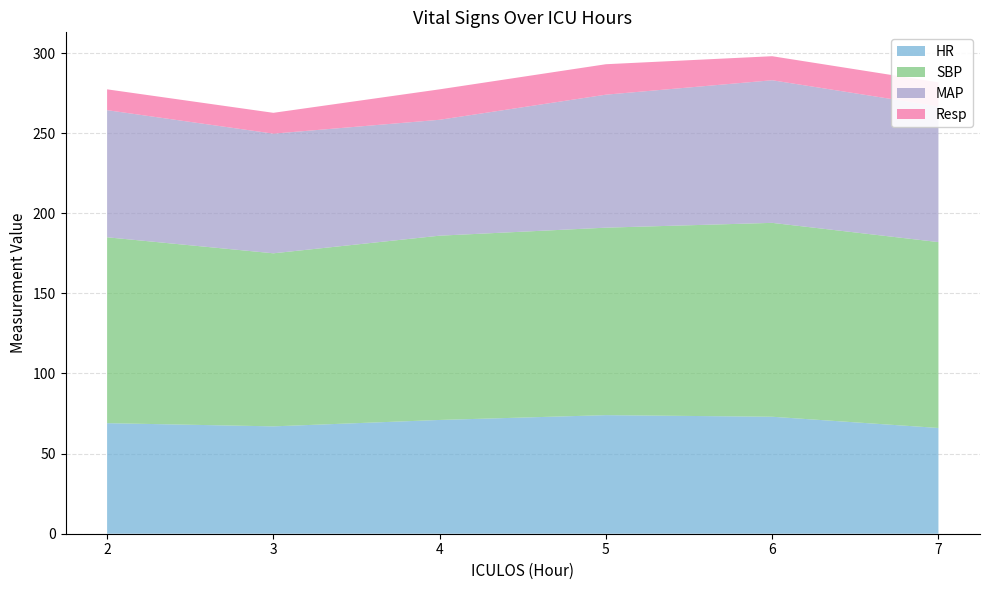

Reading right to left, what are all the values shown in this chart?

HR: 7=66.0	6=73.0	5=74.0	4=71.0	3=67.0	2=69.0
SBP: 7=116.0	6=121.0	5=117.0	4=115.0	3=108.0	2=116.0
MAP: 7=84.7	6=89.0	5=83.0	4=72.3	3=74.7	2=79.3
Resp: 7=15.0	6=15.0	5=19.0	4=19.0	3=13.0	2=13.0